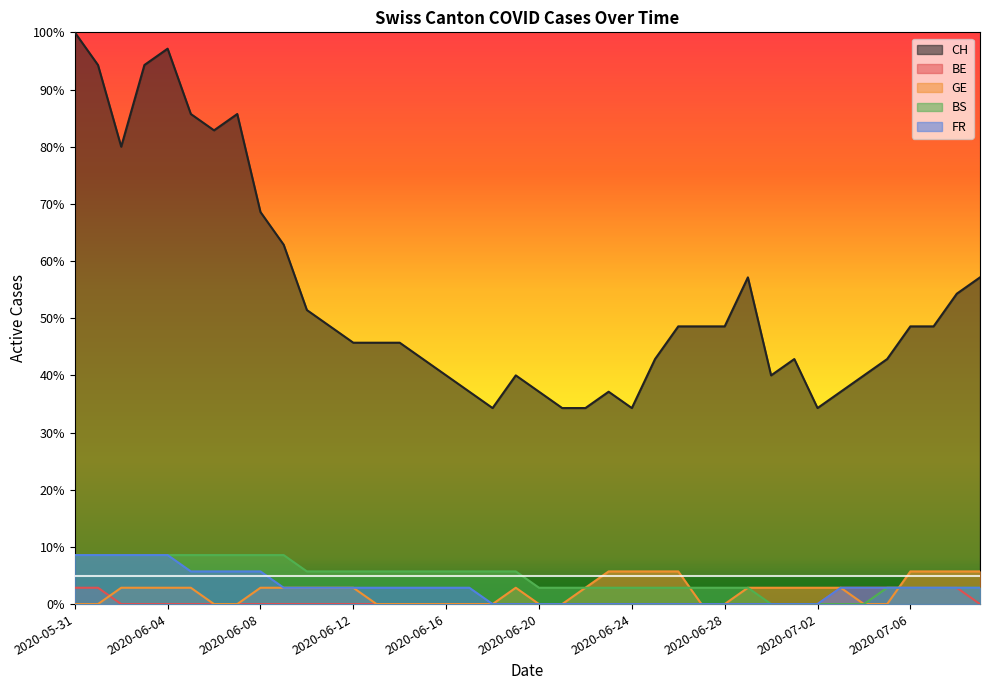

At which category does the chart reach its peak across all series?

2020-05-31